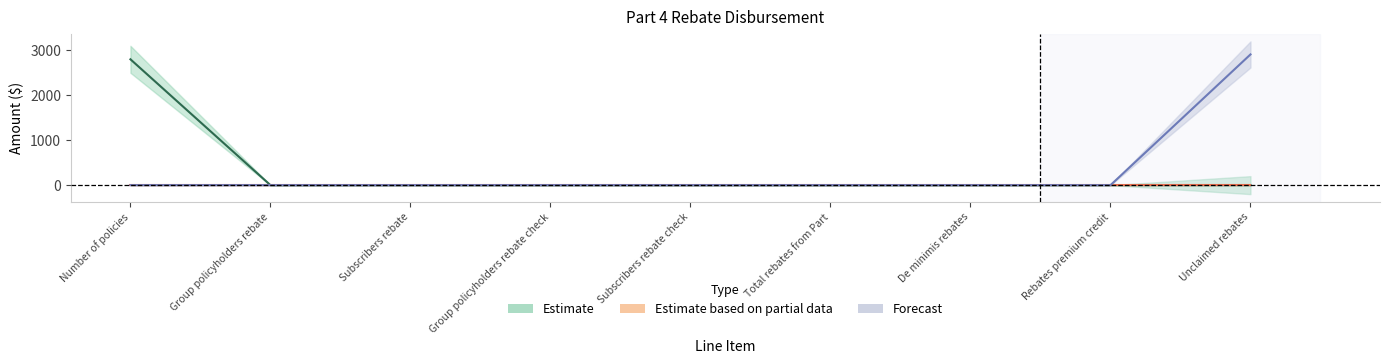

True or false: Estimate and Forecast intersect in this chart.

False